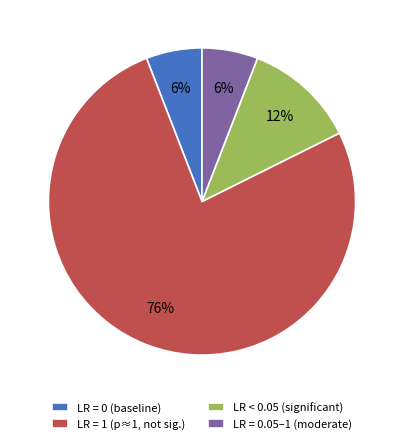

What is the ratio of the value at LR < 0.05 (significant) to the value at LR = 0.05–1 (moderate)?

2.0